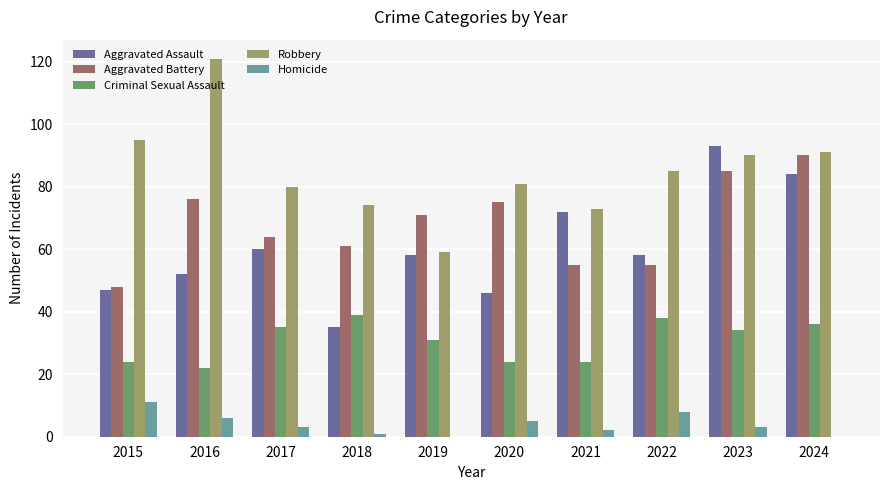

The Aggravated Battery series shows 50 at 2023. True or false?

False